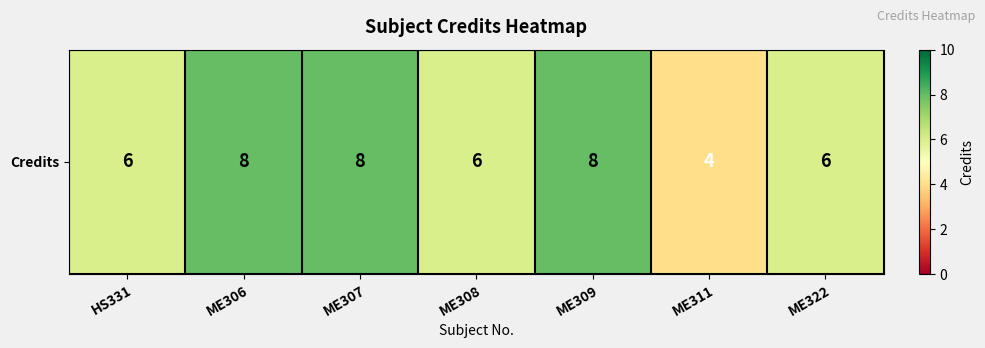

What is the difference between the values at ME322 and ME307?

2